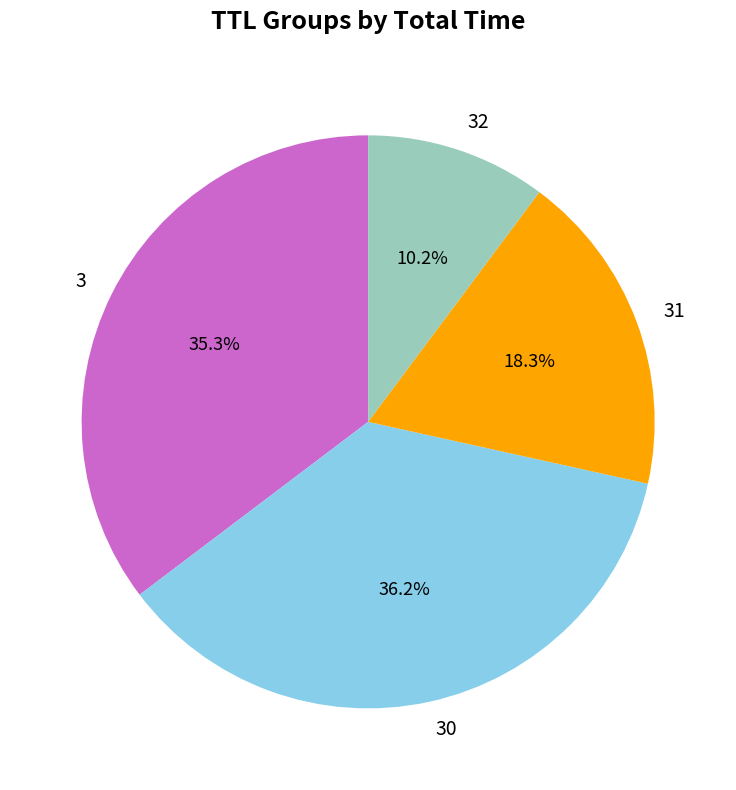

Approximately how many times larger is the value at 30 compared to 3?

1.0